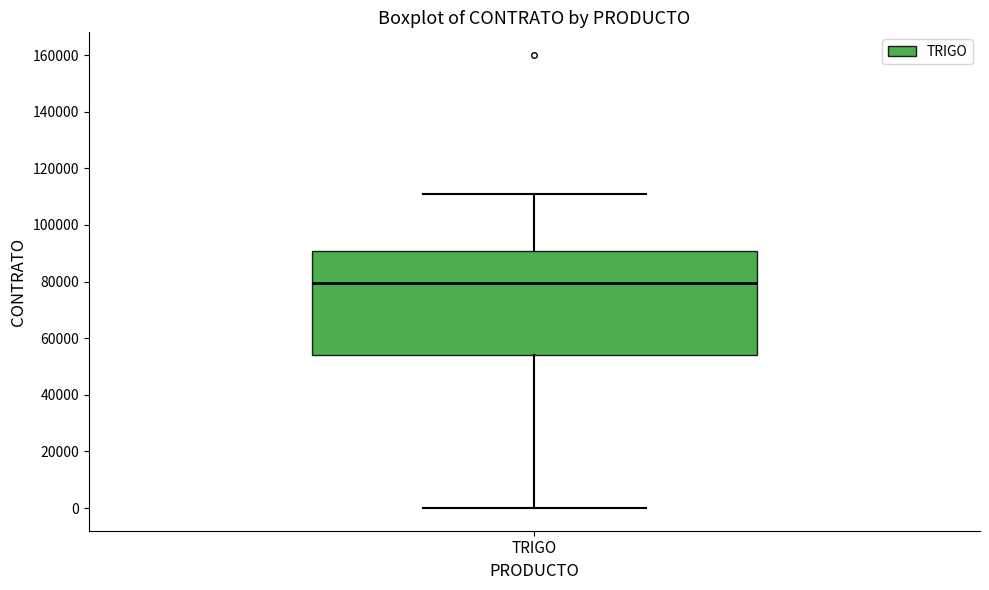

Read this box plot against the y-axis: the position of the median line, the range covered by the box, and the ends of both whiskers. The values are not printed on the chart, so give them approximately, as read against the axis.

median 80000, box 54000 to 90000, whiskers 0 to 110000